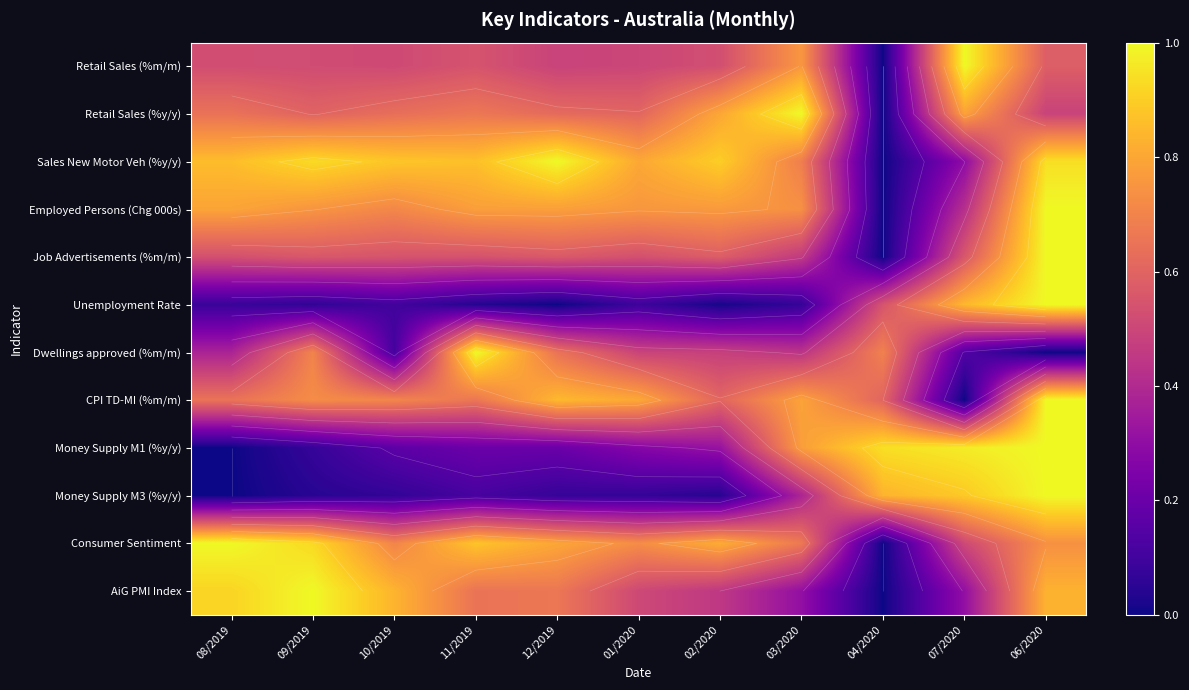

At which category does the chart reach its peak across all series?

07/2020